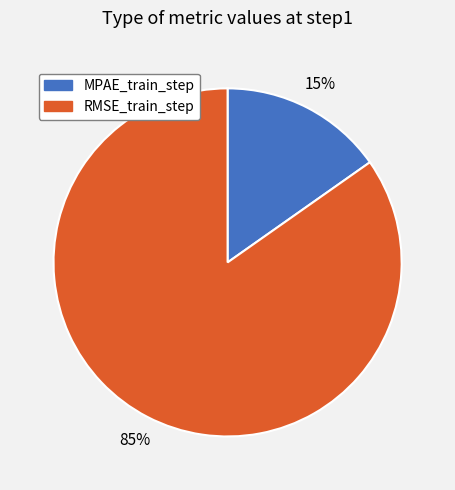

Which has a higher value, MPAE_train_step or RMSE_train_step?

RMSE_train_step